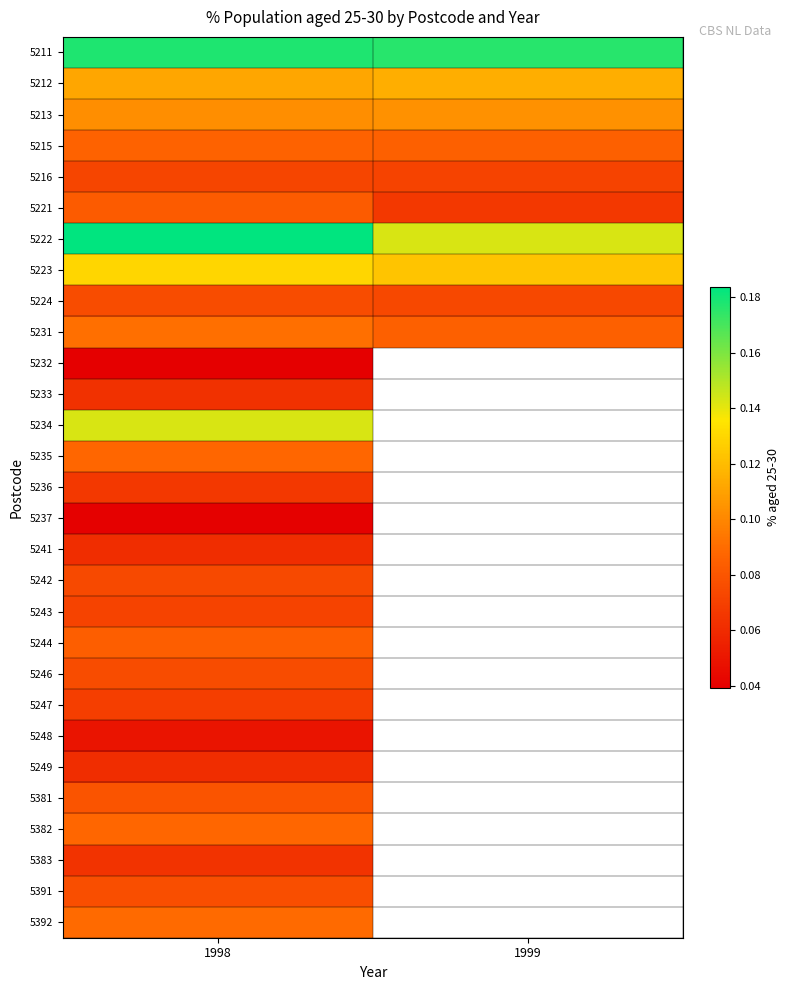

Count the 5231 values in the range 0 to 1.

2